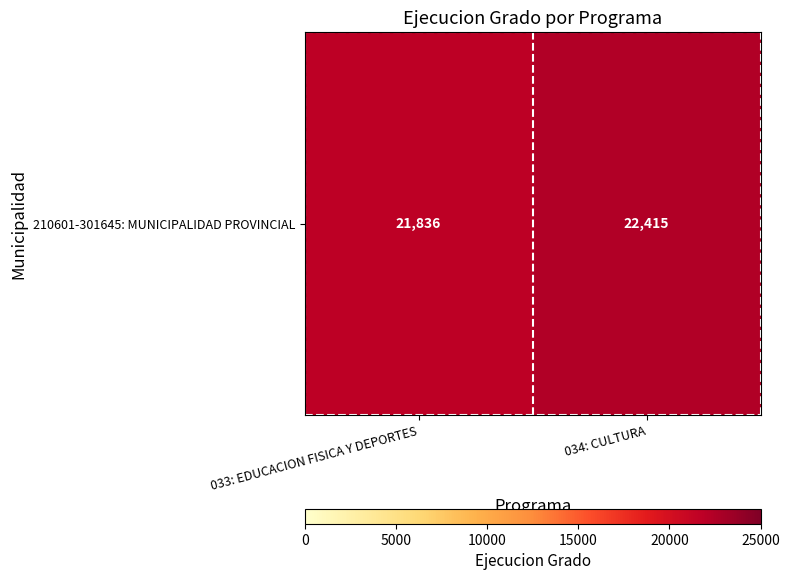

What is the change in value from 033: EDUCACION FISICA Y DEPORTES to 034: CULTURA?

+579